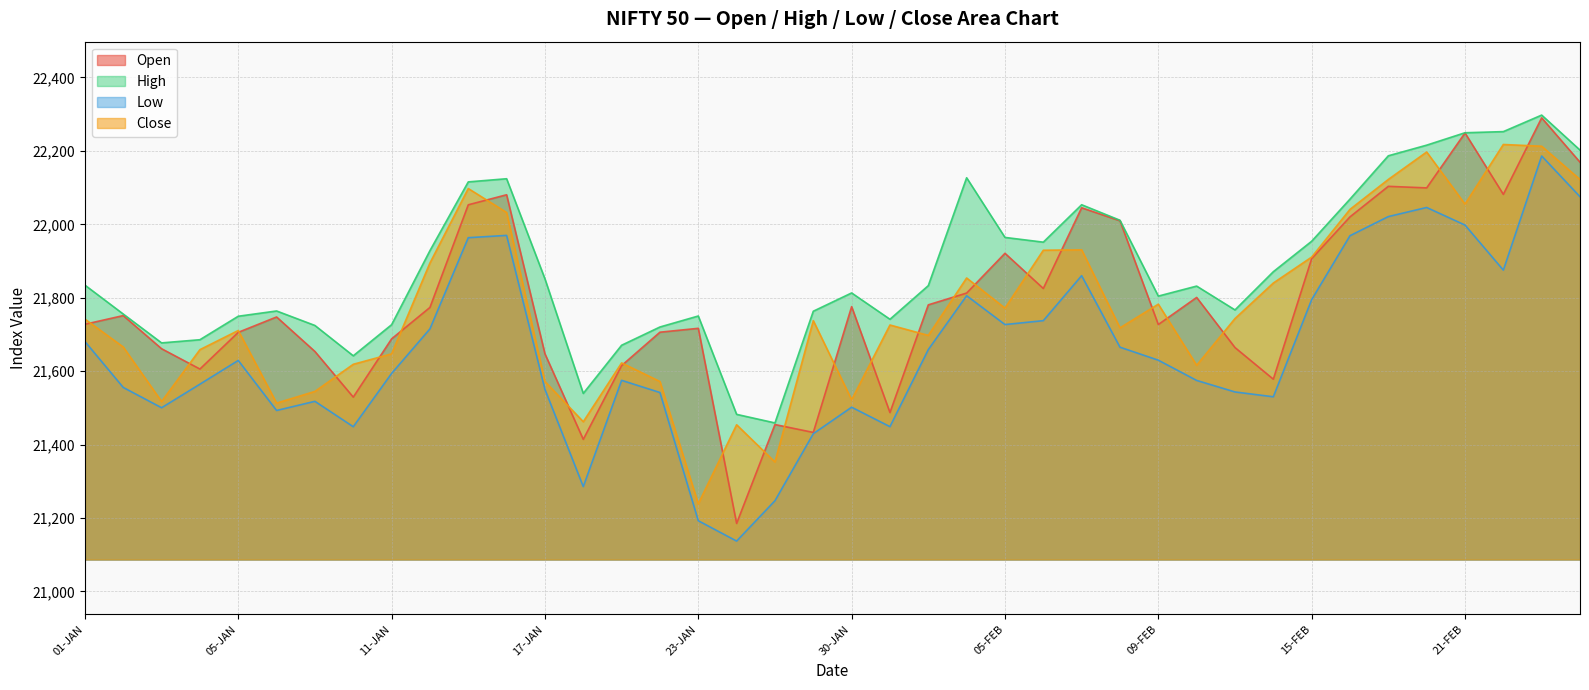

Which series has the largest total across all categories?

High